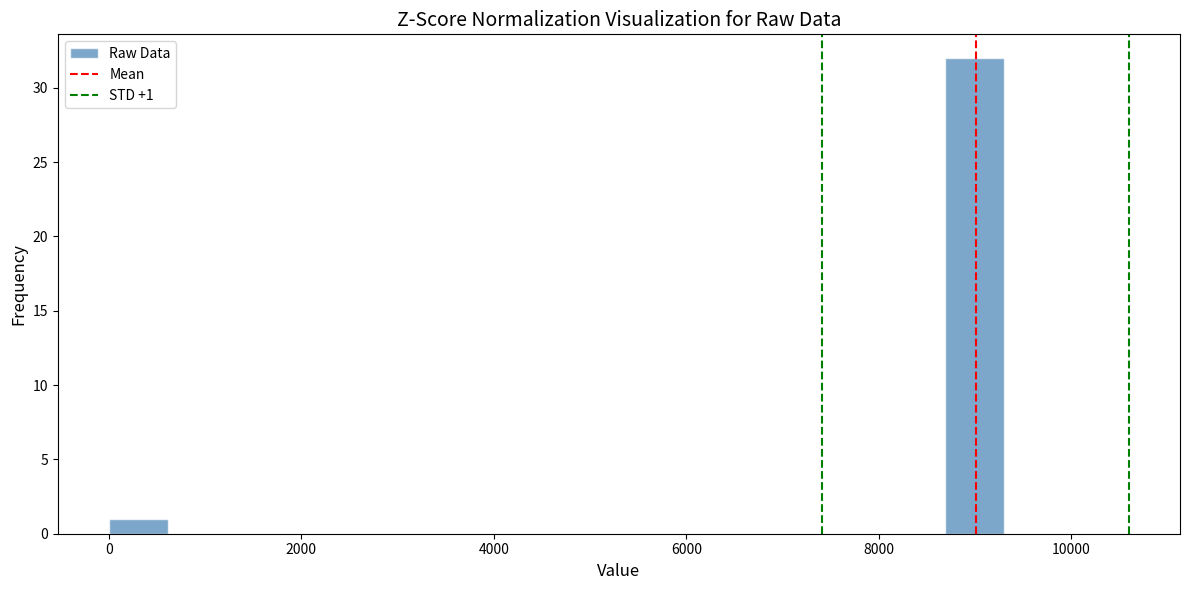

Read against the x-axis, roughly where is the centre of the tallest bar?

9000